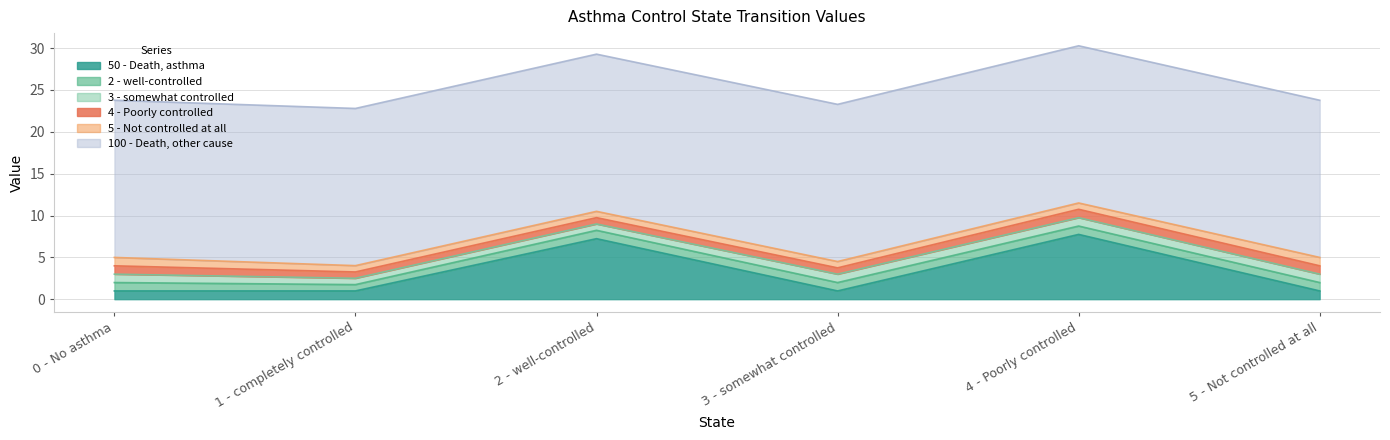

What is the value of the 3 - somewhat controlled point at the 1st from the left?

1.0